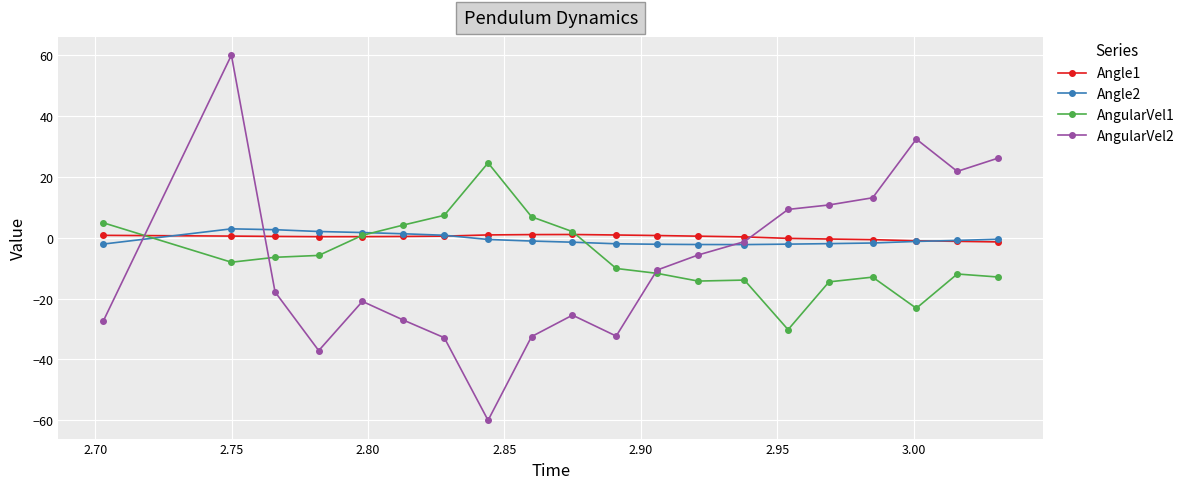

Count the number of categories in the chart.

20